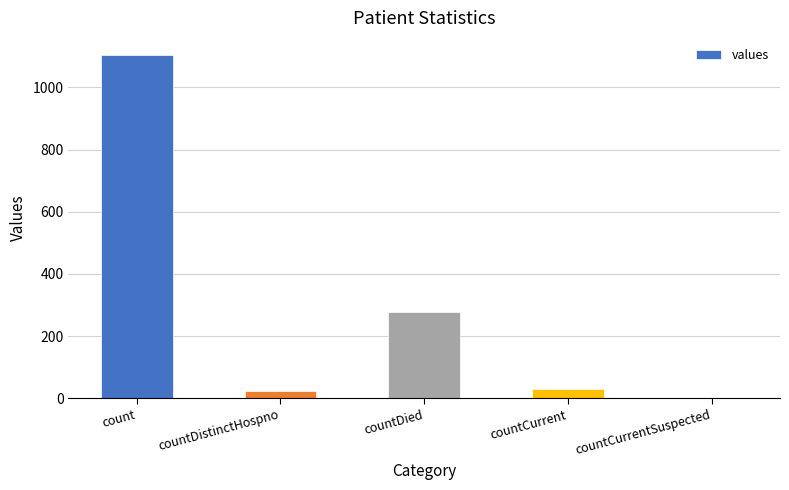

At which label is the value closest to 552?

countDied